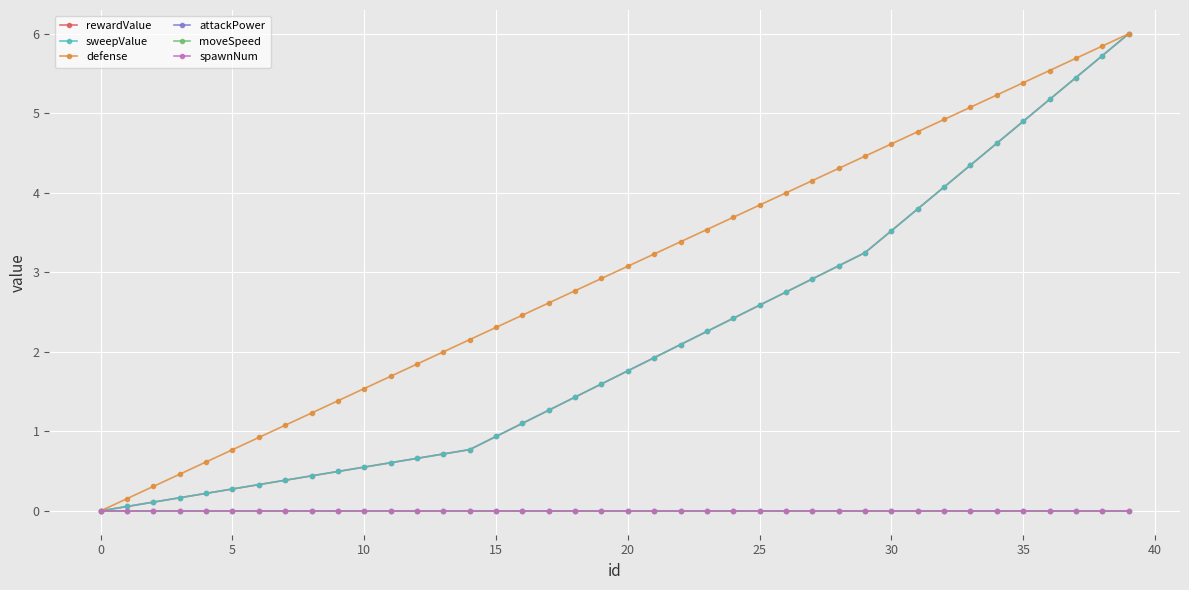

Does the chart have visible grid lines?

Yes